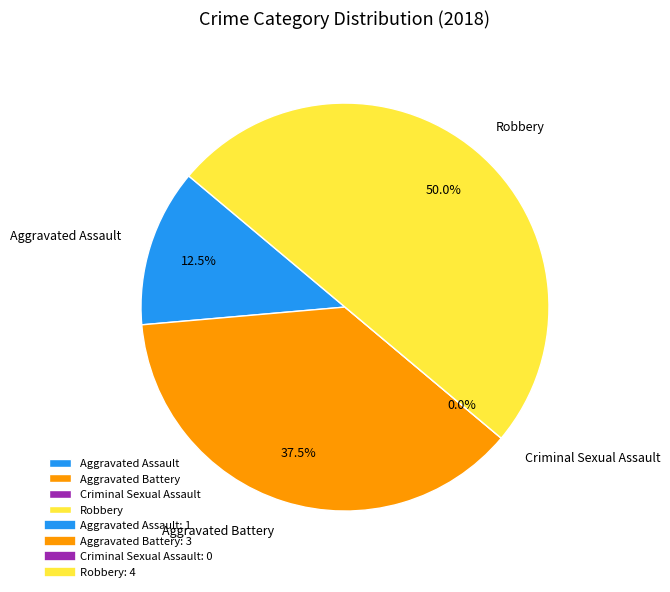

Which has a higher value, Criminal Sexual Assault or Robbery?

Robbery